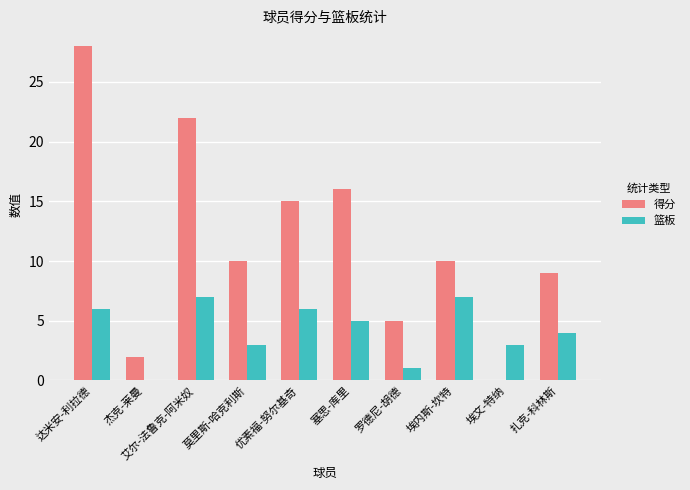

Reading left to right, transcribe all the data shown in this chart.

得分: 达米安-利拉德=28	杰克-莱曼=2	艾尔-法鲁克-阿米奴=22	莫里斯-哈克利斯=10	优素福-努尔基奇=15	塞思-库里=16	罗德尼-胡德=5	埃内斯-坎特=10	埃文-特纳=0	扎克-科林斯=9
篮板: 达米安-利拉德=6	杰克-莱曼=0	艾尔-法鲁克-阿米奴=7	莫里斯-哈克利斯=3	优素福-努尔基奇=6	塞思-库里=5	罗德尼-胡德=1	埃内斯-坎特=7	埃文-特纳=3	扎克-科林斯=4